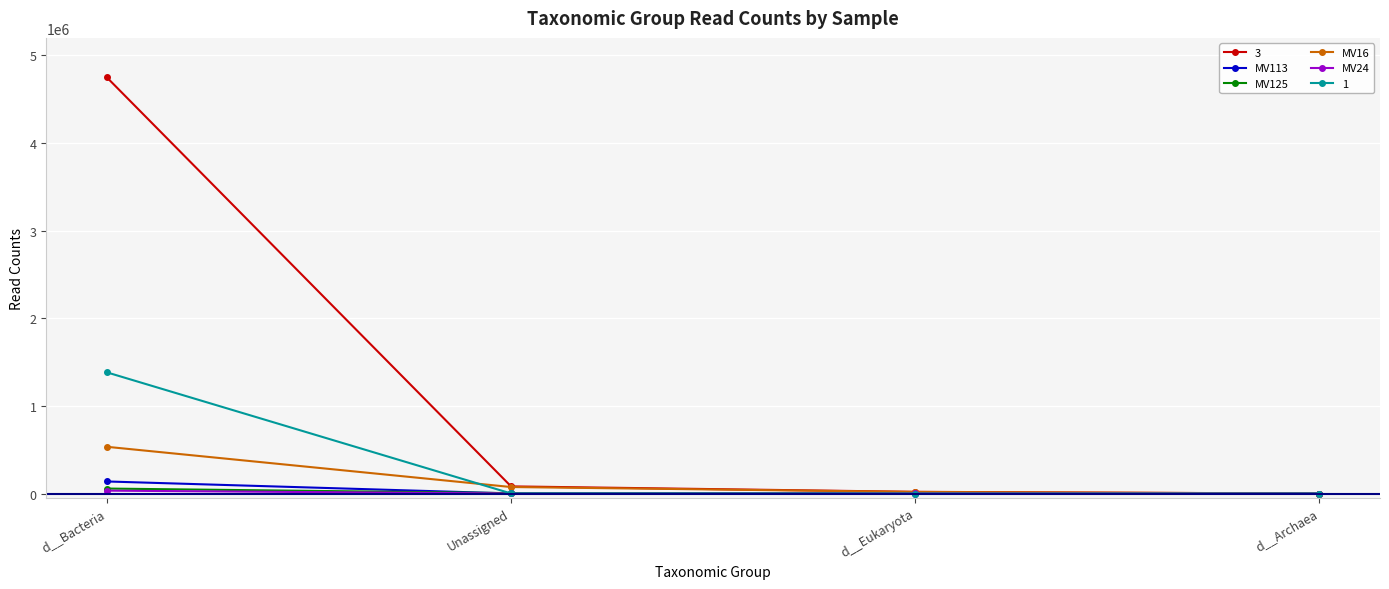

What is the sum of the MV24 values at d__Bacteria and d__Eukaryota?

33423